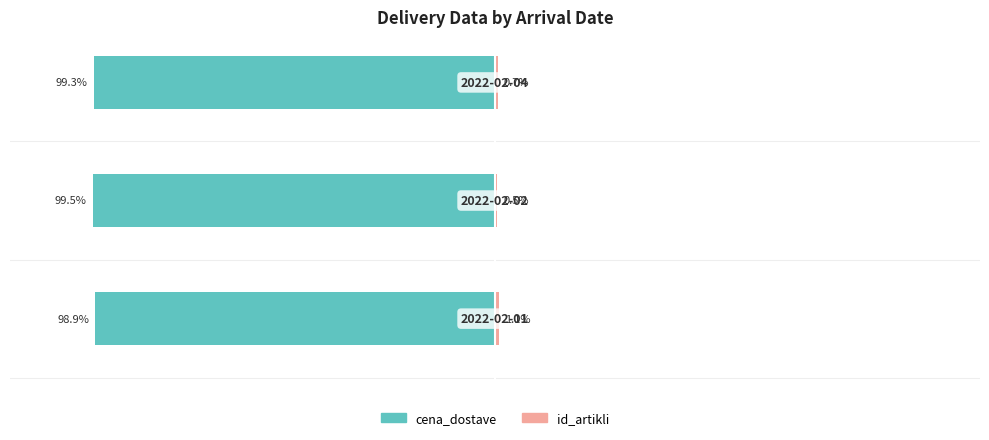

The value of cena_dostave at 1 is -99.5. True or false?

True